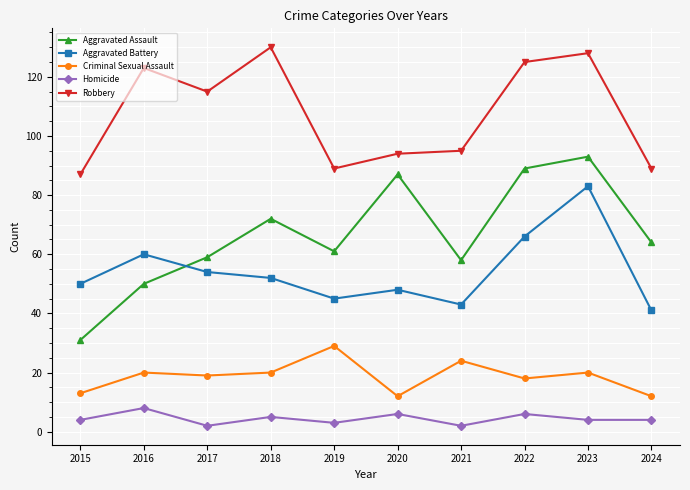

Count the number of categories in the chart.

10